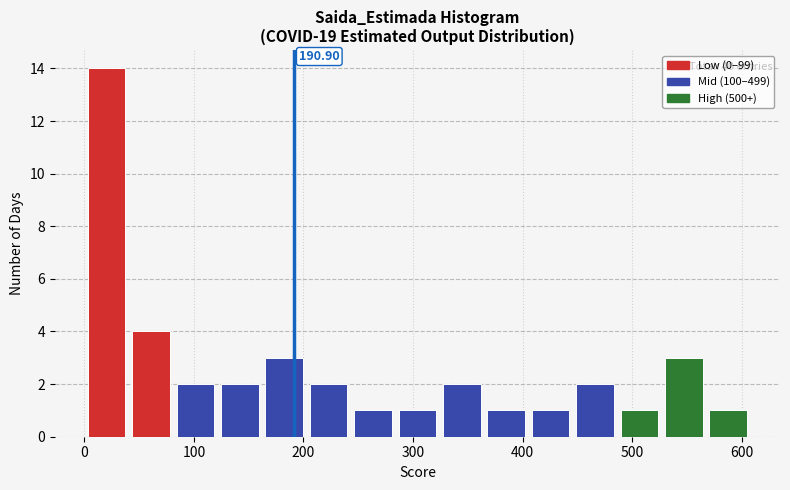

Which range on the x-axis has the tallest bar?

0 to 40